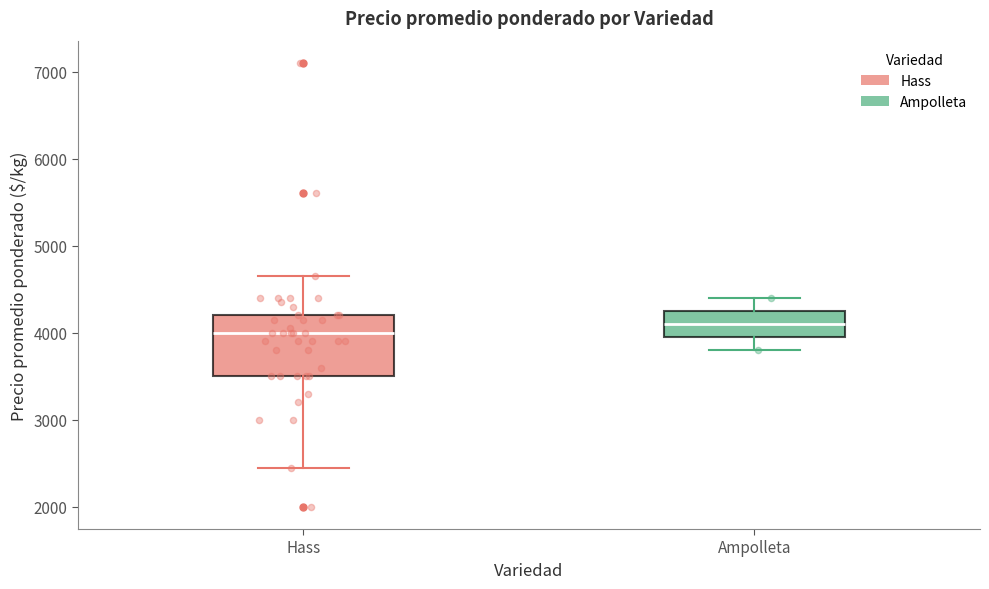

Where is the upper edge of the box for Ampolleta on the y-axis? The values are not printed on the chart, so give them approximately, as read against the axis.

4300